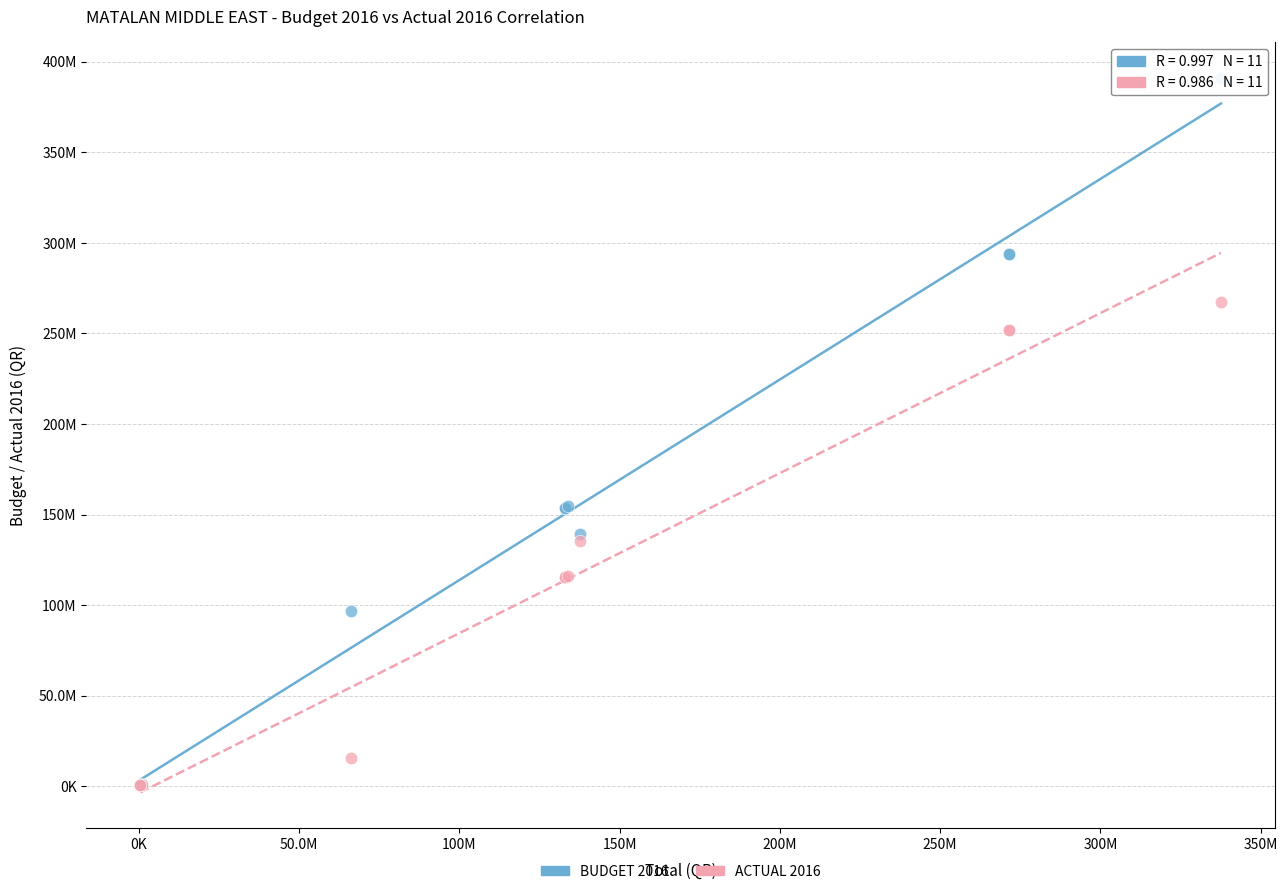

Which series has the largest Y range (max minus min)?

BUDGET 2016